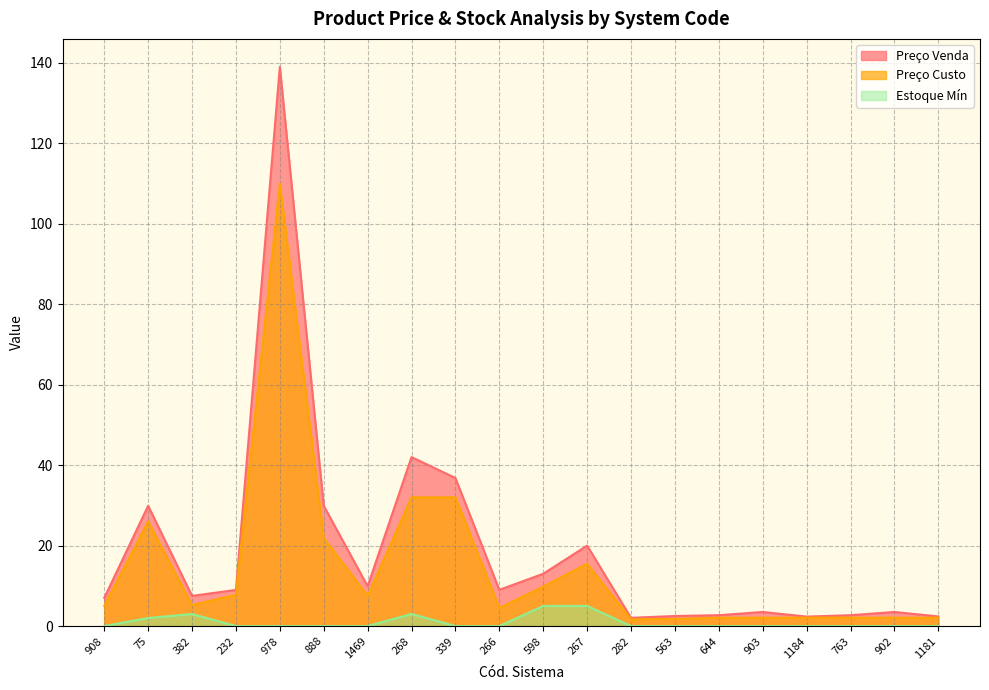

What are all the series names shown in the legend?

Preço Venda, Preço Custo, Estoque Mín